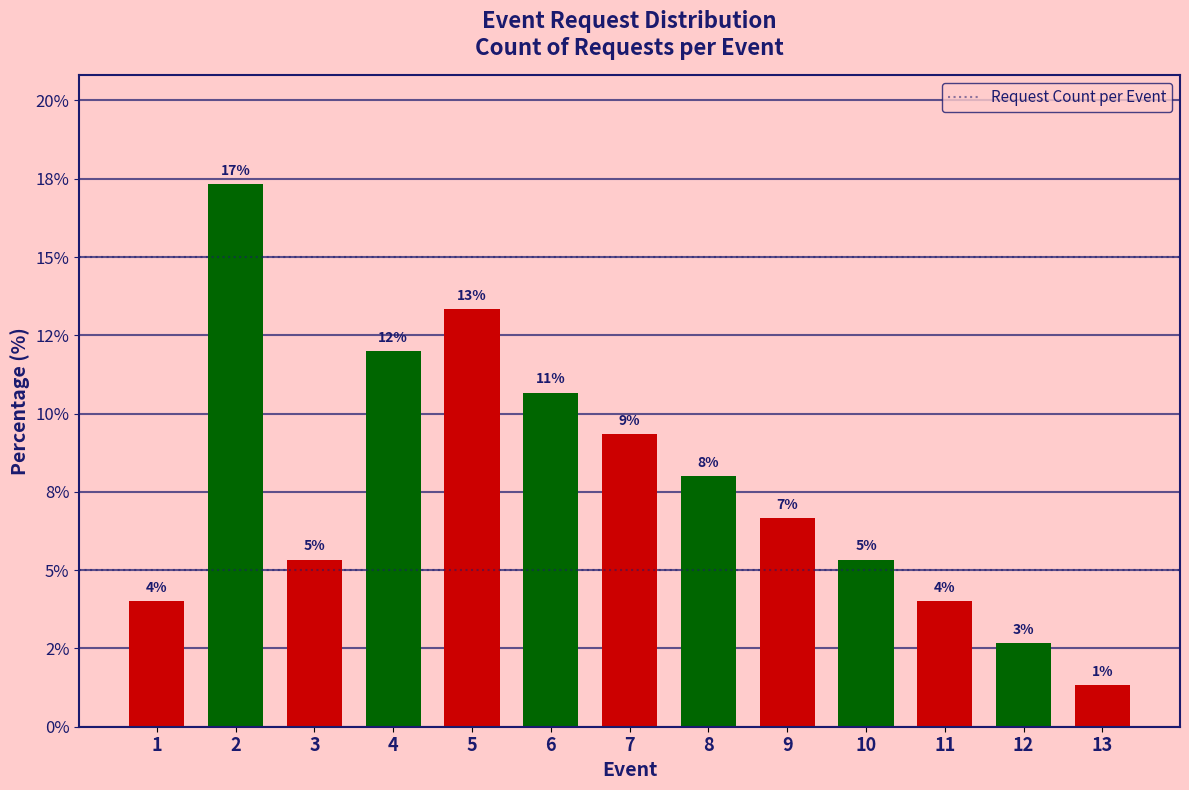

True or false: the data shows 13.3 at 5.

True